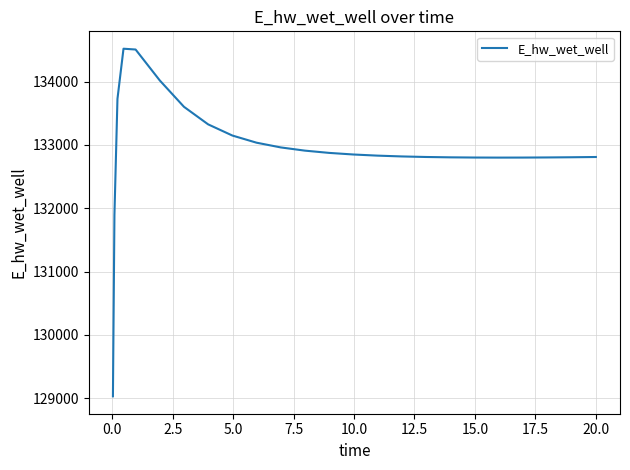

What is the maximum value shown in the chart?

134518.4